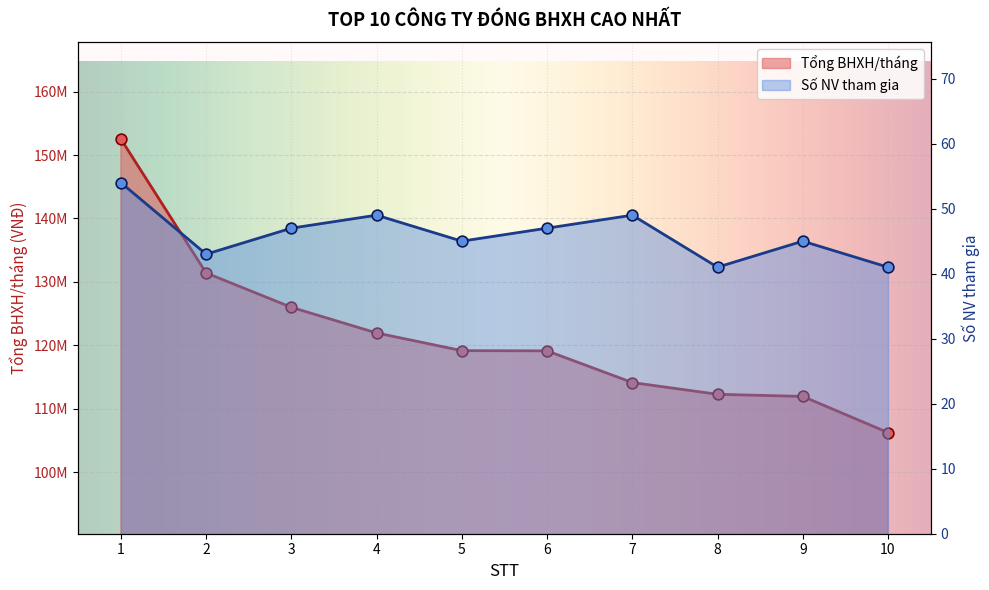

At which category is the sum across all series the highest?

1